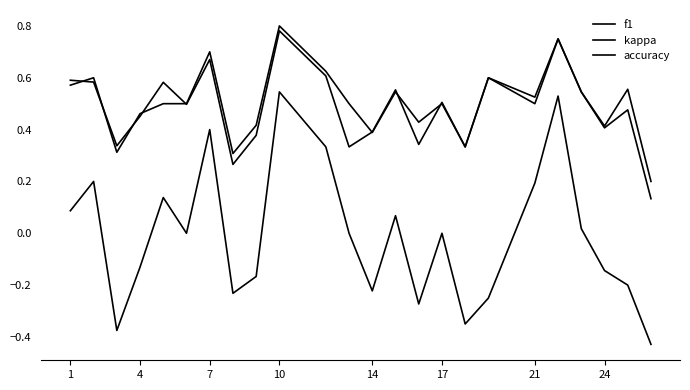

What is the minimum value shown in the chart?

-0.4